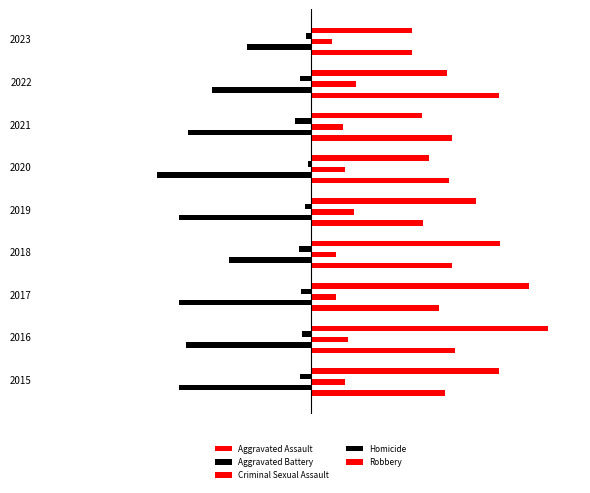

What are all the series names shown in the legend?

Aggravated Assault, Aggravated Battery, Criminal Sexual Assault, Homicide, Robbery